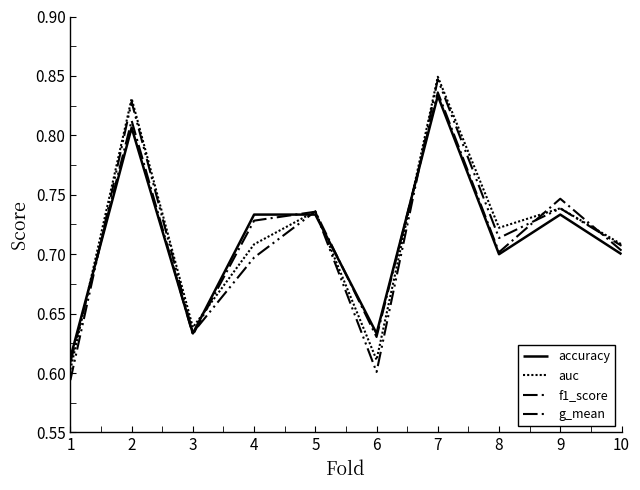

Does the chart display data point markers on the line(s)?

No